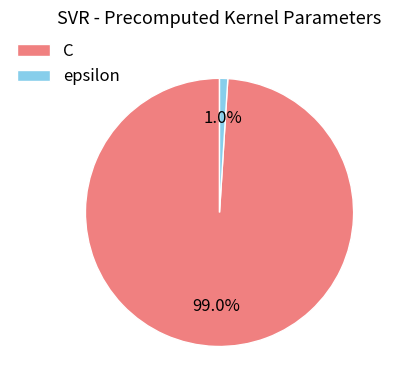

How many segments does this pie chart have?

2